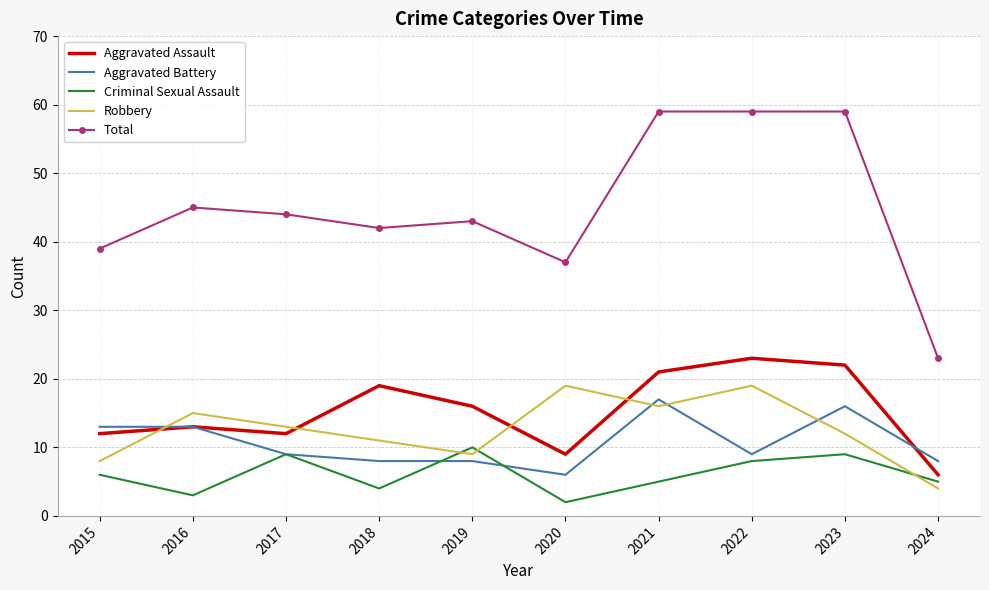

Which series has the largest total across all categories?

Total